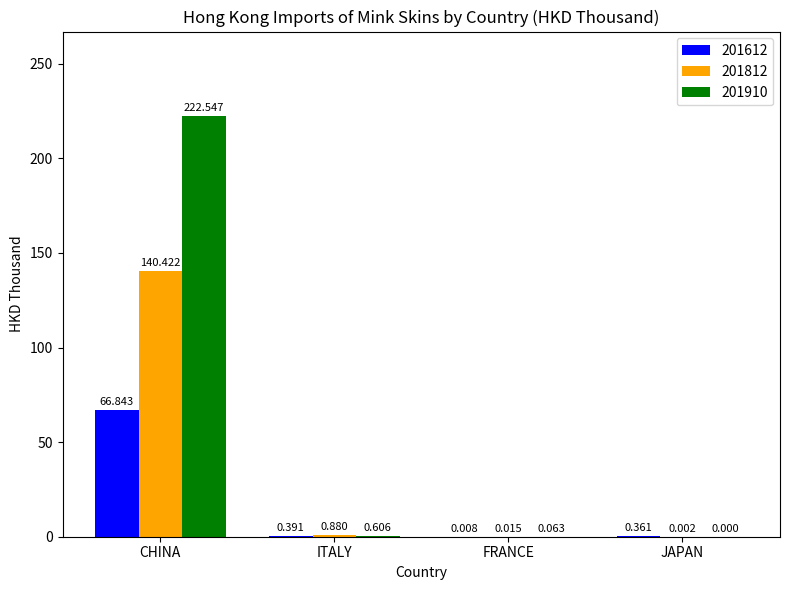

Which category has the highest value in the 201612 series?

CHINA